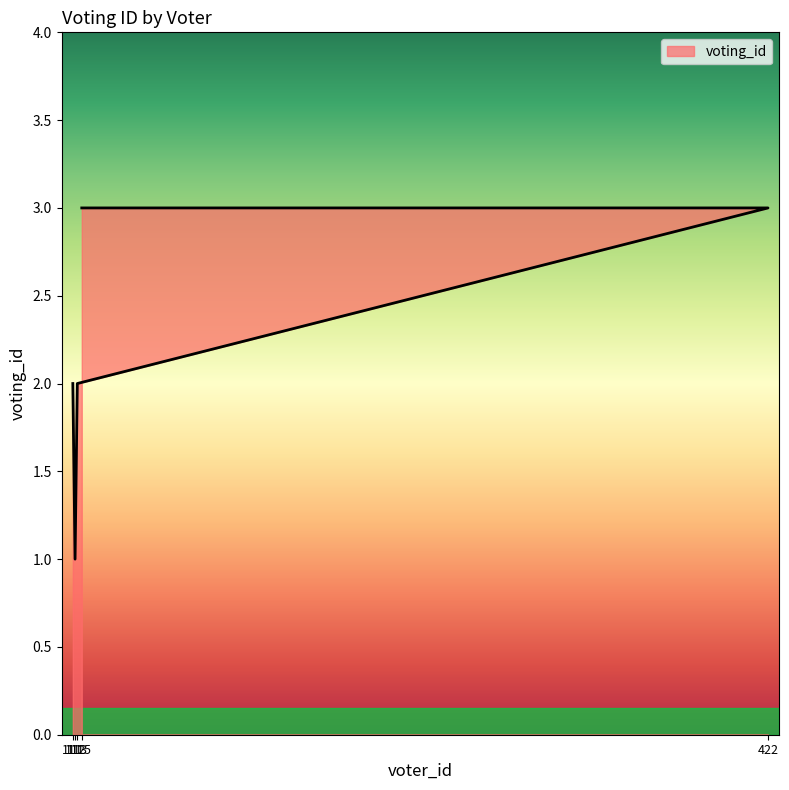

Rank the categories by value from highest to lowest.

422, 115, 111, 113, 112